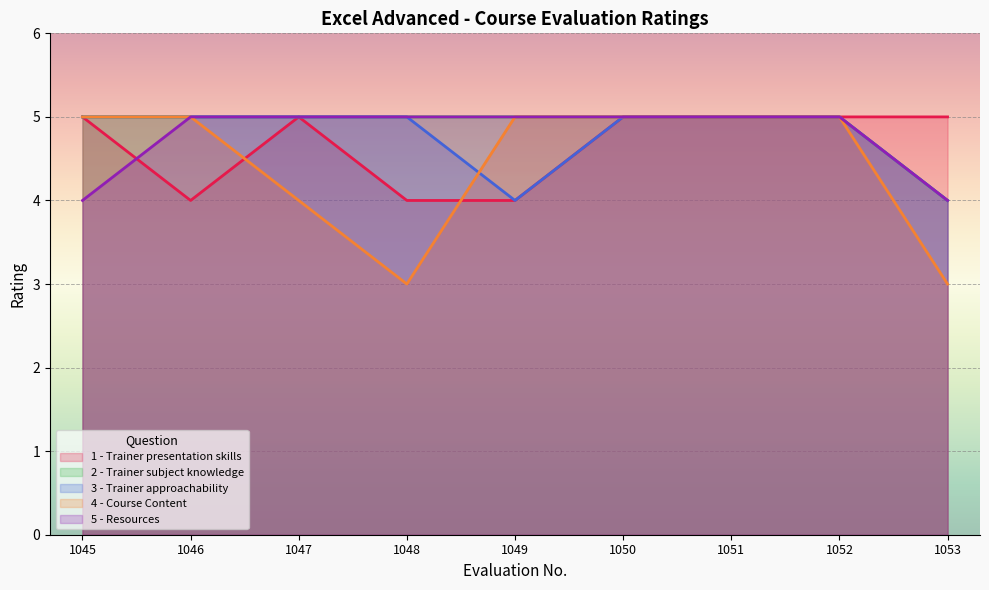

Reading right to left, transcribe all the data shown in this chart.

1 - Trainer presentation skills: 1053=5	1052=5	1051=5	1050=5	1049=4	1048=4	1047=5	1046=4	1045=5
2 - Trainer subject knowledge: 1053=4	1052=5	1051=5	1050=5	1049=5	1048=5	1047=5	1046=5	1045=5
3 - Trainer approachability: 1053=4	1052=5	1051=5	1050=5	1049=4	1048=5	1047=5	1046=5	1045=5
4 - Course Content: 1053=3	1052=5	1051=5	1050=5	1049=5	1048=3	1047=4	1046=5	1045=5
5 - Resources: 1053=4	1052=5	1051=5	1050=5	1049=5	1048=5	1047=5	1046=5	1045=4